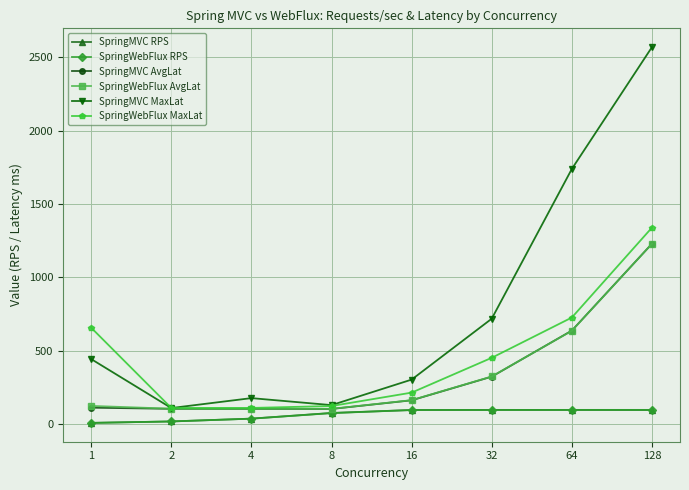

Which series has the largest range (max minus min)?

SpringMVC MaxLat